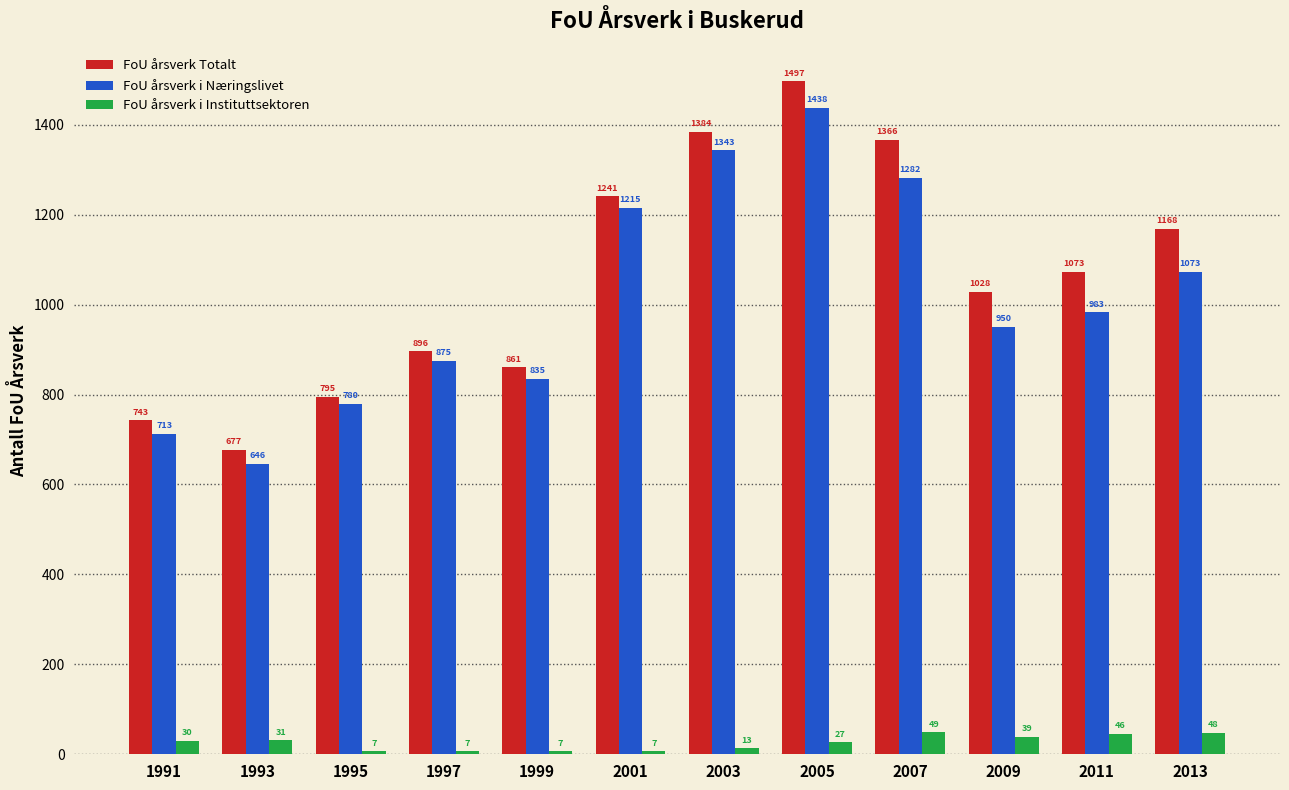

Which series has the widest spread of values?

FoU årsverk Totalt